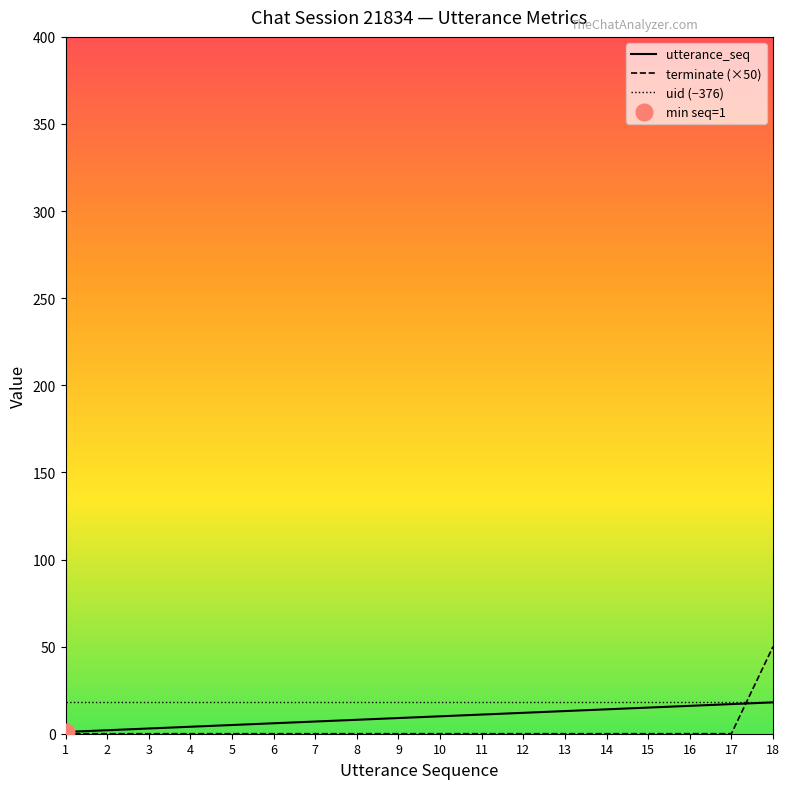

True or false: terminate (×50) and utterance_seq intersect in this chart.

True